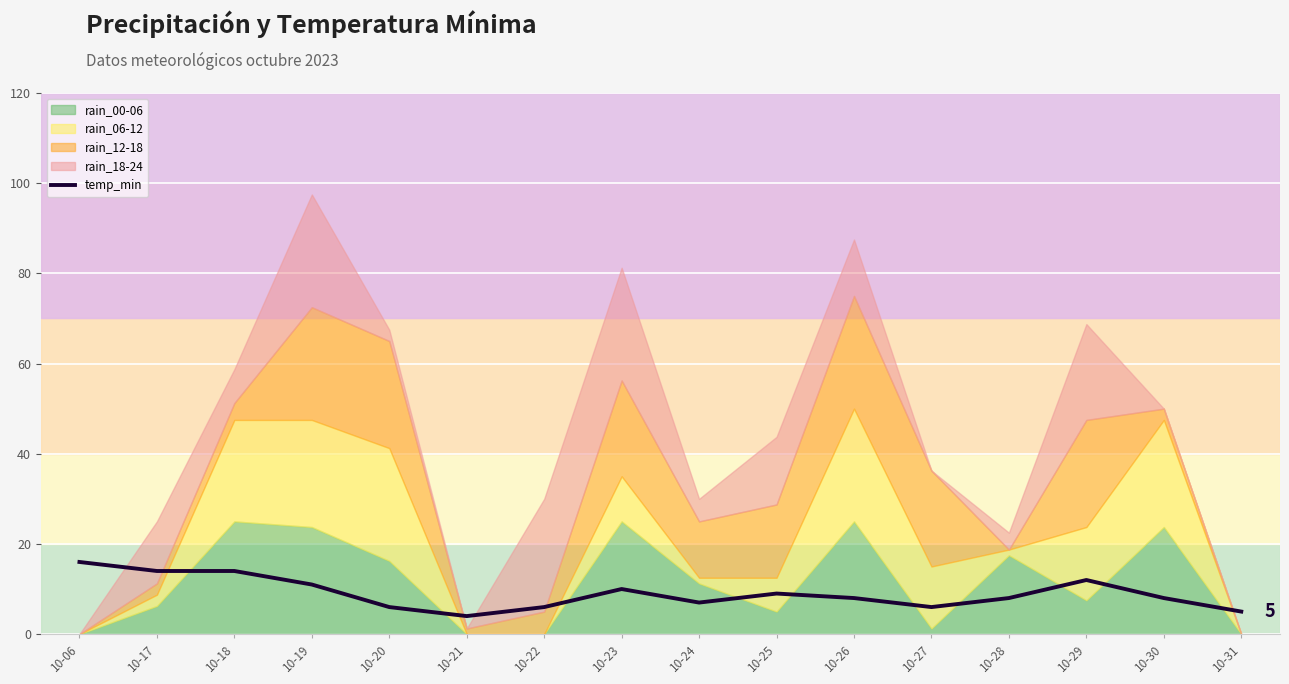

What is the difference between the maximum and second lowest values?

11